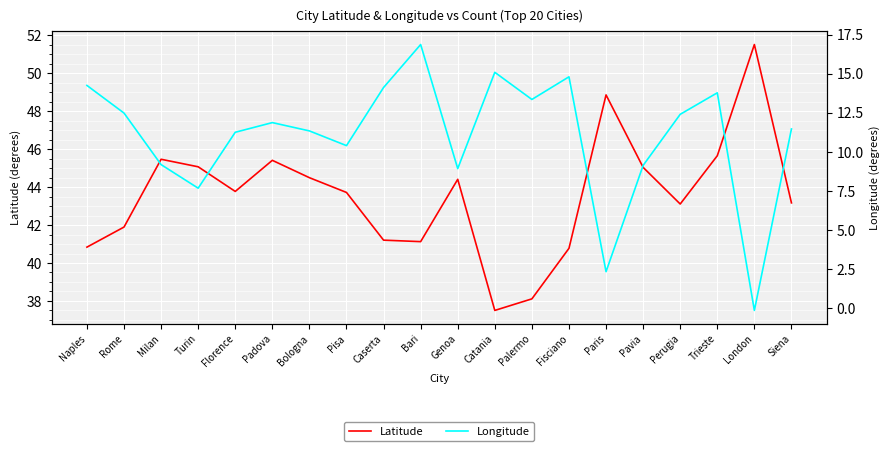

Read the Latitude value at Padova.

45.4